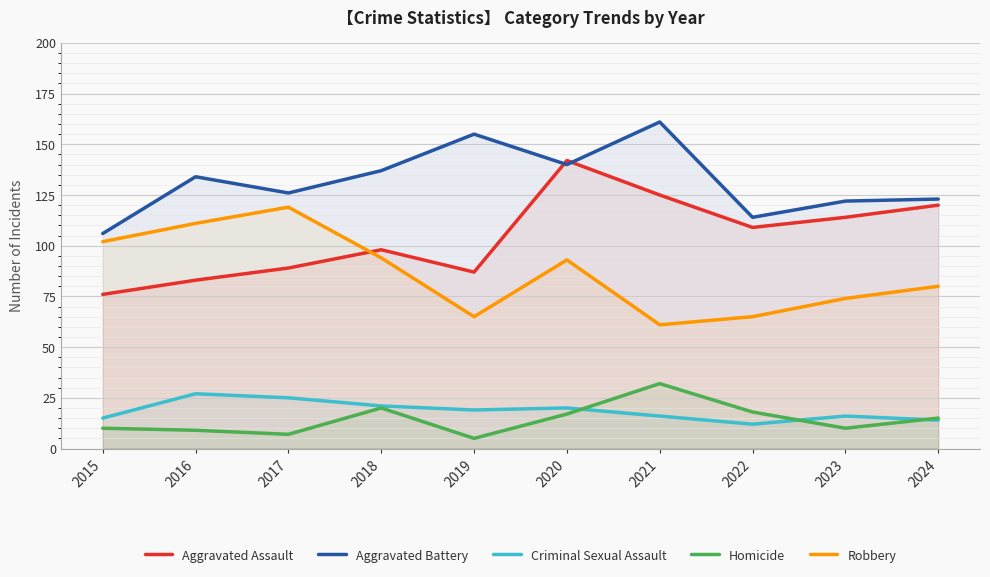

At which label is Homicide closest to 18?

2022